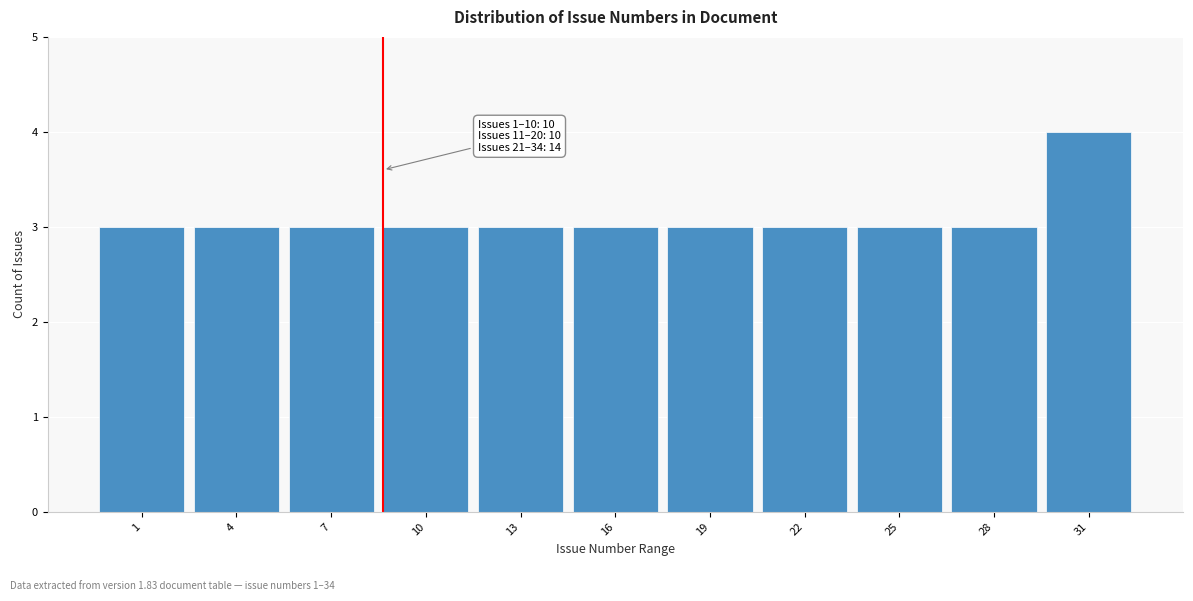

Reading left to right, what are all the values shown in this chart?

3	3	3	3	3	3	3	3	3	3	4